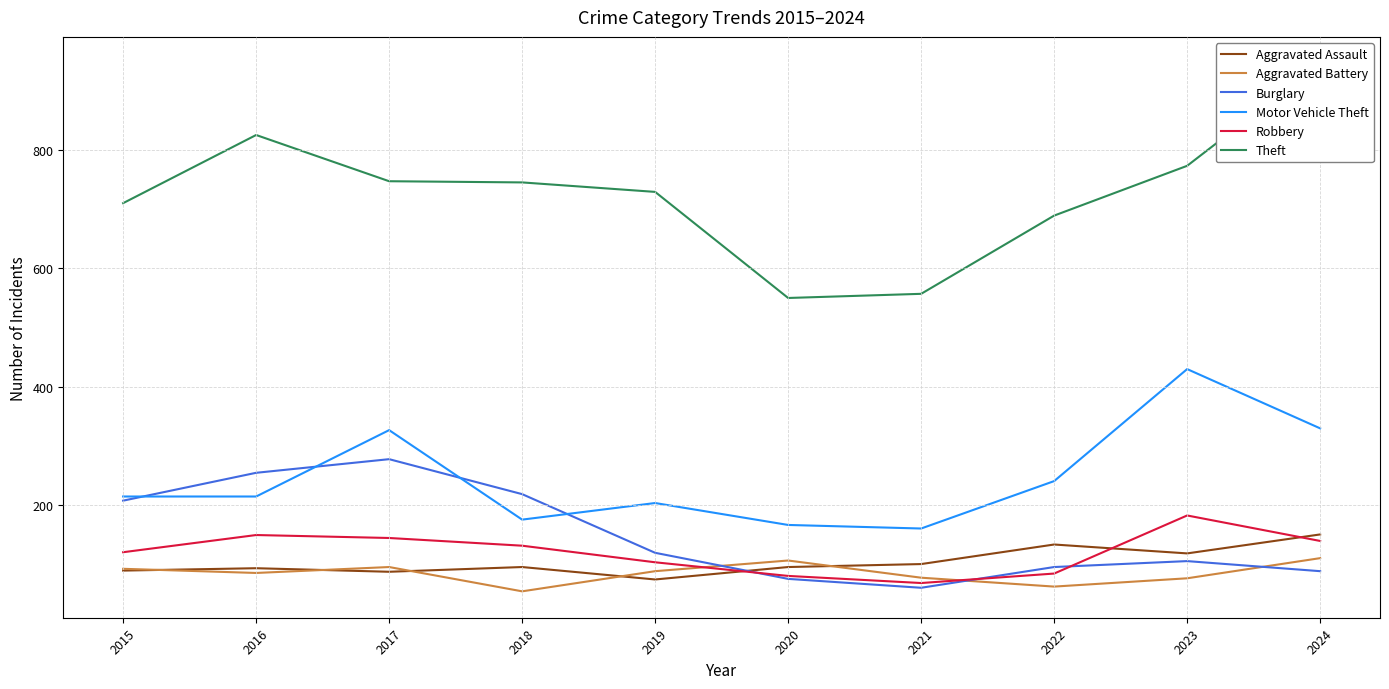

True or false: Aggravated Battery and Theft intersect in this chart.

False